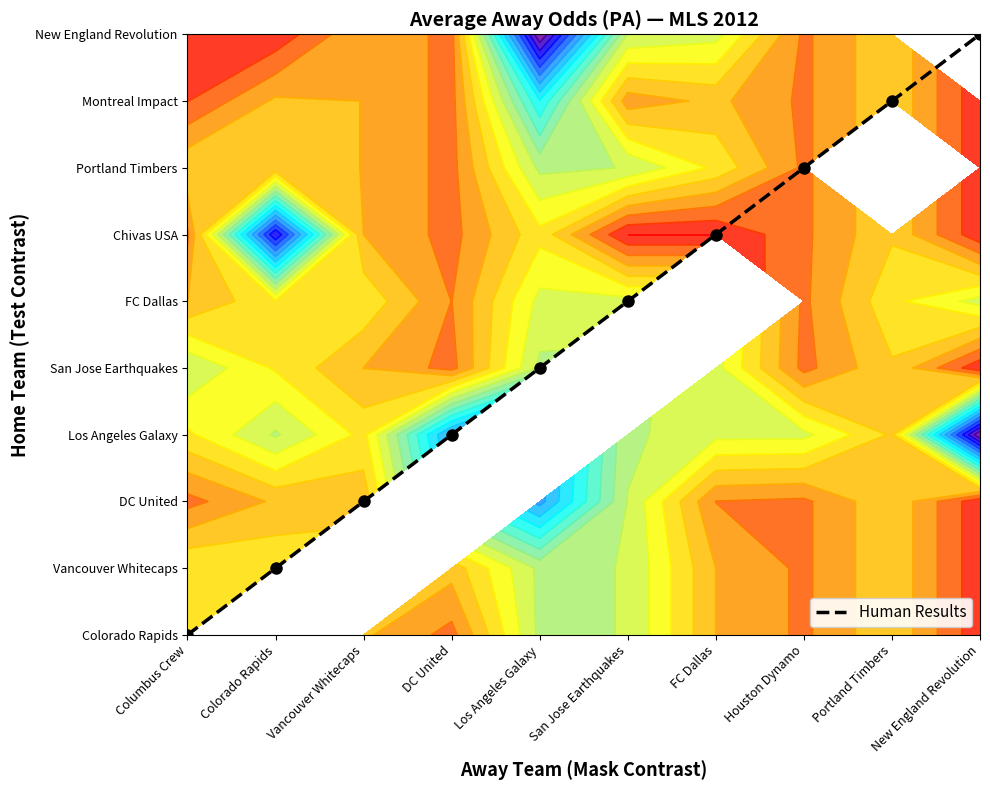

What is the sum of all values?

45